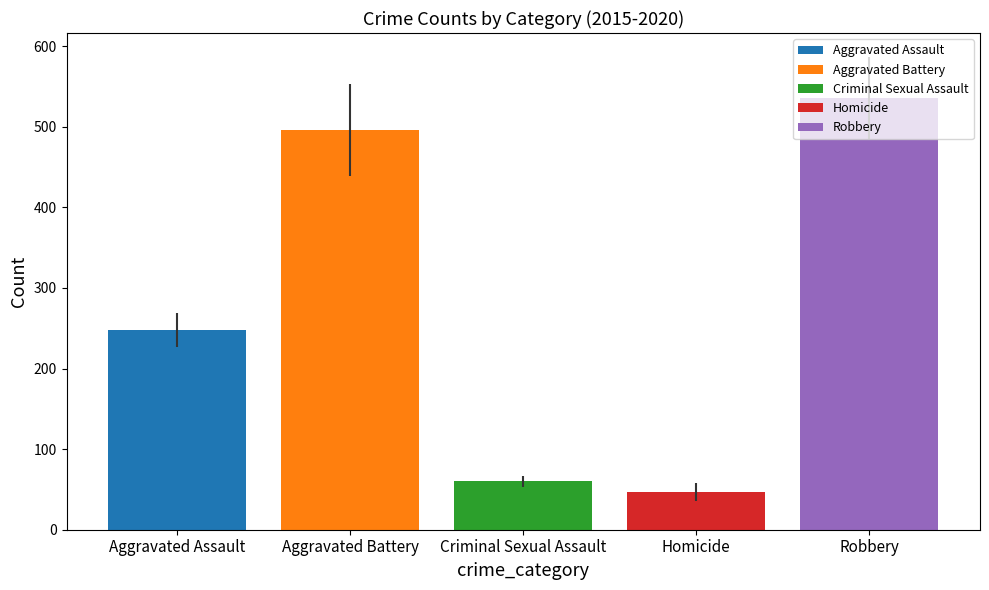

Are the bars grouped side by side (vs. stacked)?

Yes